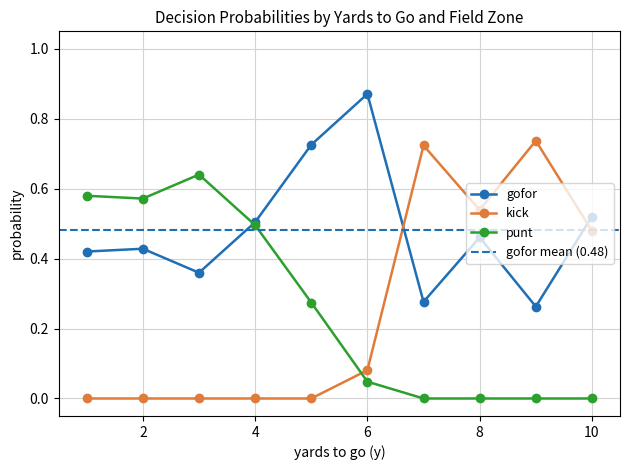

True or false: gofor has more than 1 points higher than both neighbors.

True